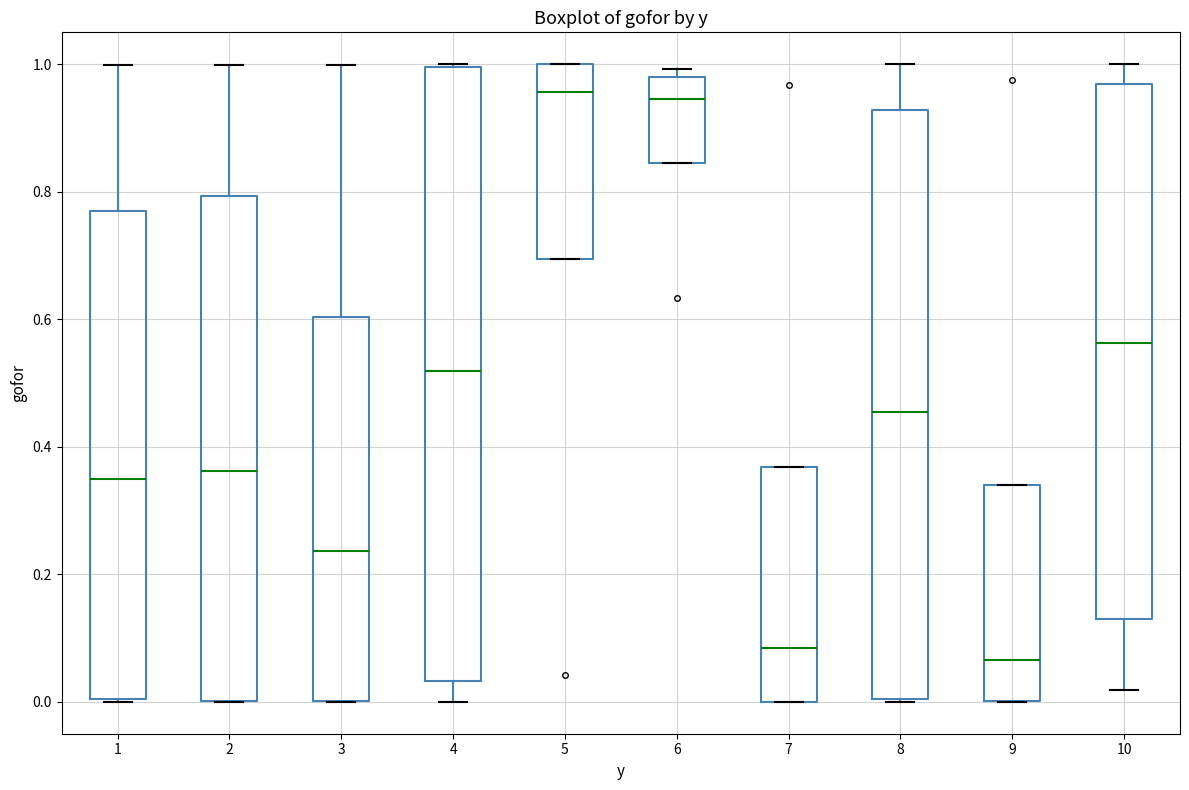

Reading left to right, transcribe this box plot: for each box, give where its median line is, the range the box spans, and where its two whiskers end, as read against the y-axis. The values are not printed on the chart, so give them approximately, as read against the axis.

1: median 0.34, box 0.00 to 0.76, whiskers 0.00 to 1.00
2: median 0.36, box 0.00 to 0.80, whiskers 0.00 to 1.00
3: median 0.24, box 0.00 to 0.60, whiskers 0.00 to 1.00
4: median 0.52, box 0.04 to 1.00, whiskers 0.00 to 1.00
5: median 0.96, box 0.70 to 1.00, whiskers 0.70 to 1.00
6: median 0.94, box 0.84 to 0.98, whiskers 0.84 to 1.00
7: median 0.08, box 0.00 to 0.36, whiskers 0.00 to 0.36
8: median 0.46, box 0.00 to 0.92, whiskers 0.00 to 1.00
9: median 0.06, box 0.00 to 0.34, whiskers 0.00 to 0.34
10: median 0.56, box 0.12 to 0.96, whiskers 0.02 to 1.00